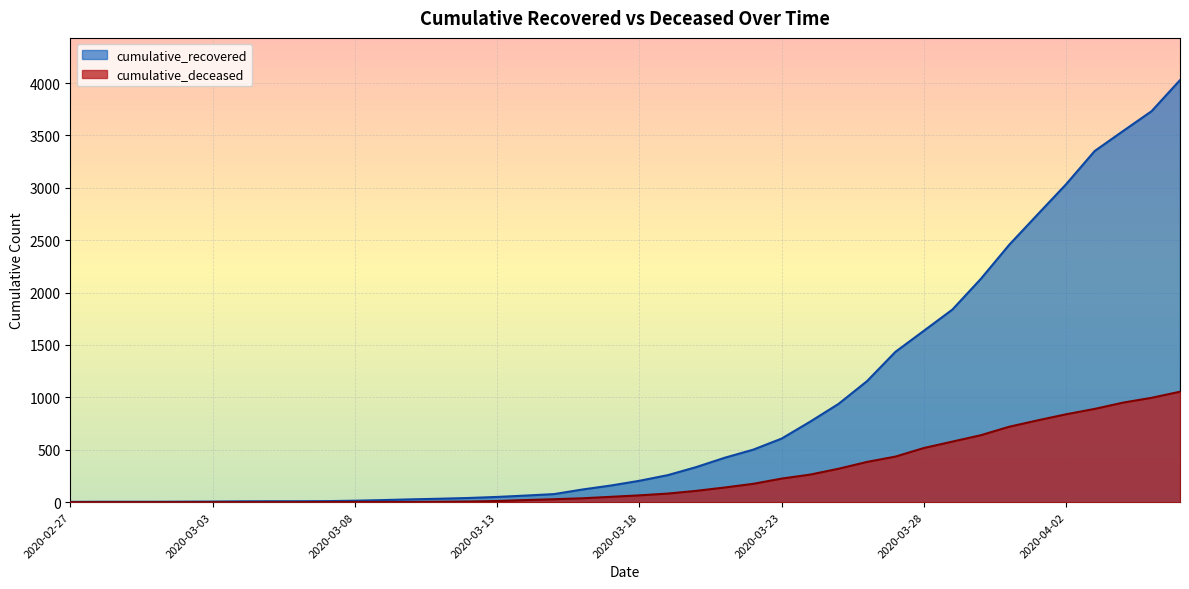

What position from the right is 2020-03-26?

12